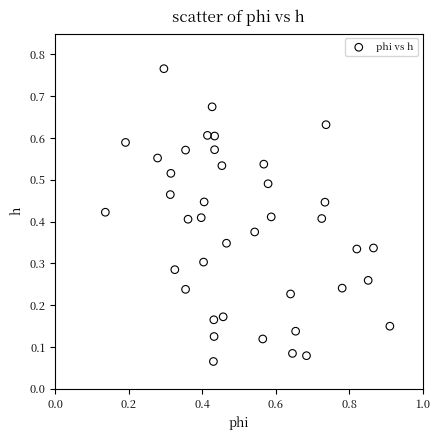

How many points are shown in the scatter plot?

40